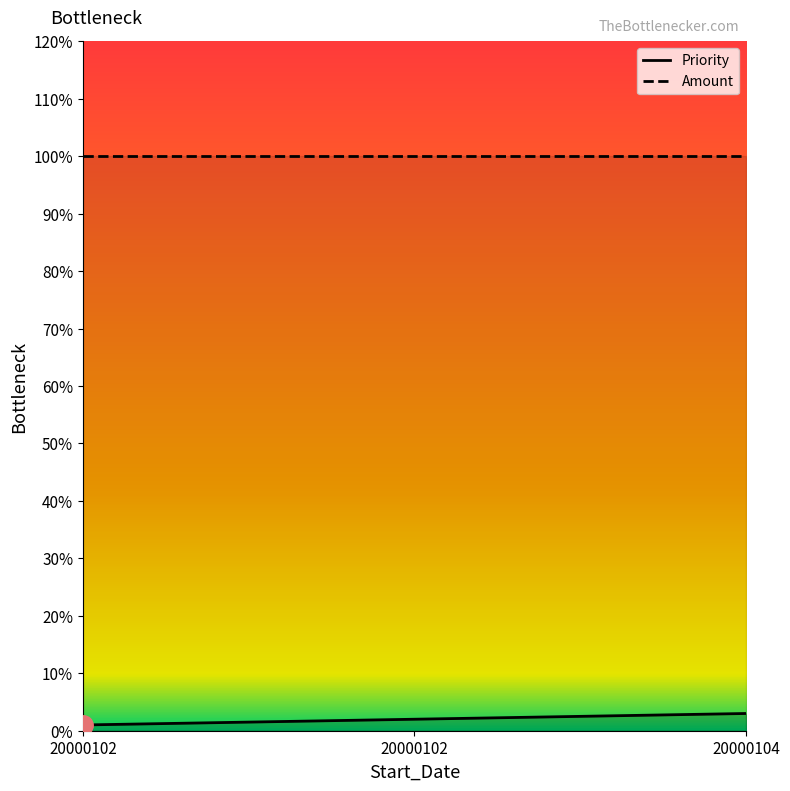

What is the maximum value shown in the chart?

3